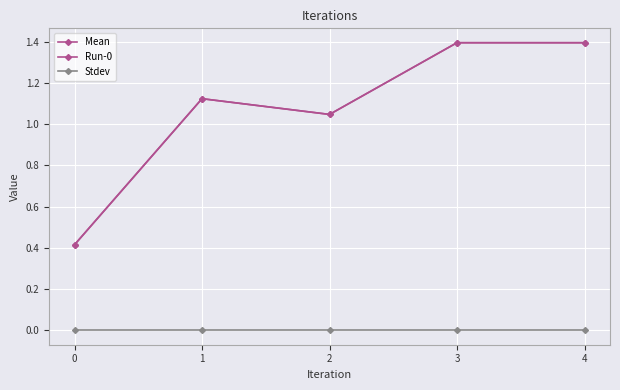

What is the sum of the Run-0 values at 2 and 1?

2.2